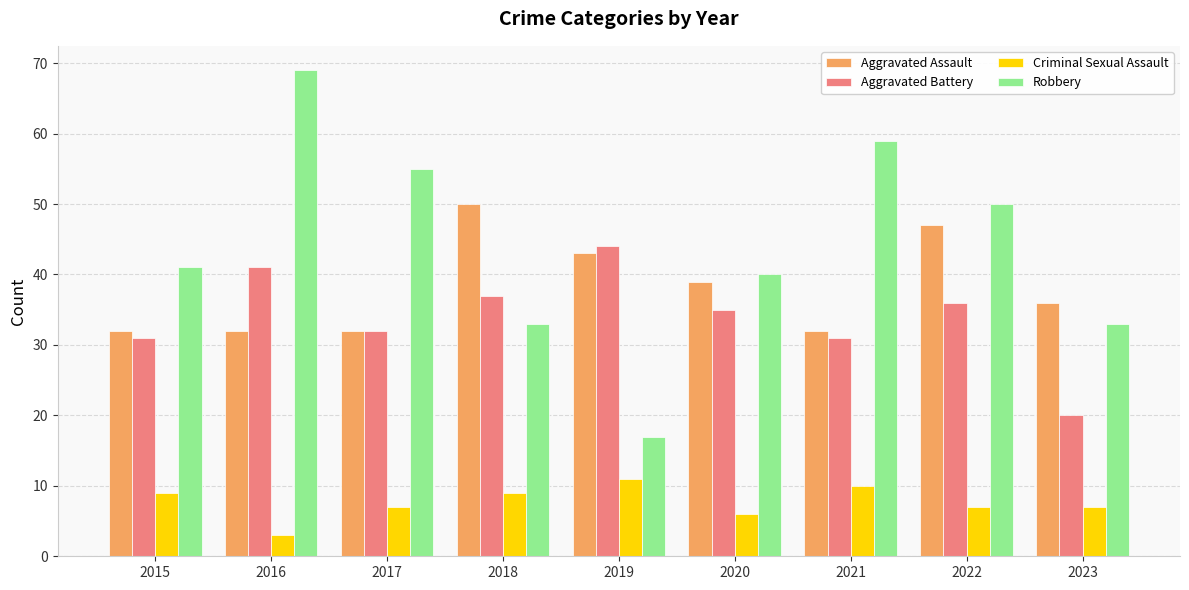

Where is Aggravated Battery nearest to the value 32?

2017